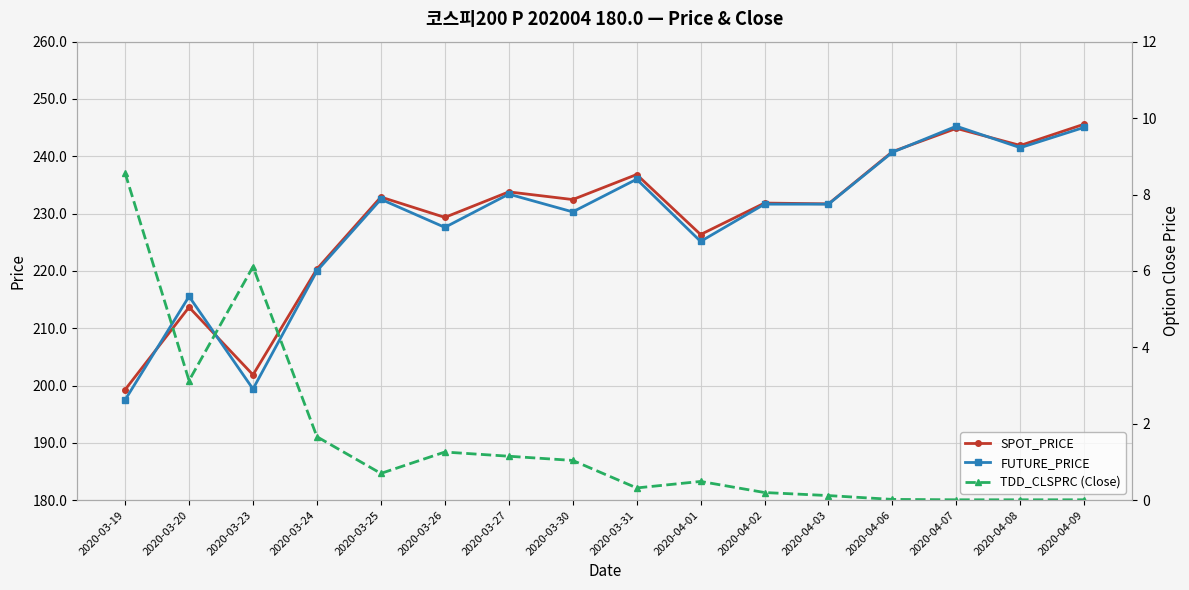

Which category has the highest value across all series?

2020-04-09